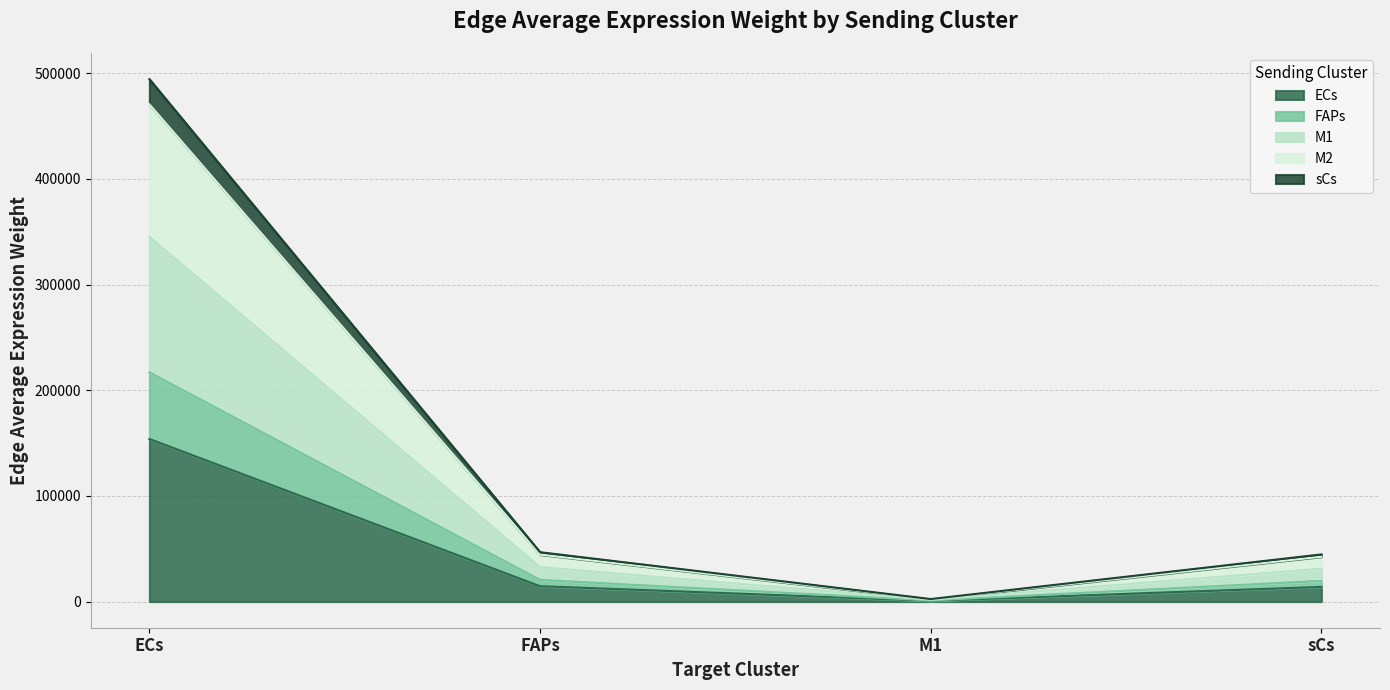

What is the spread (max minus min) of values at M1?

1655.5